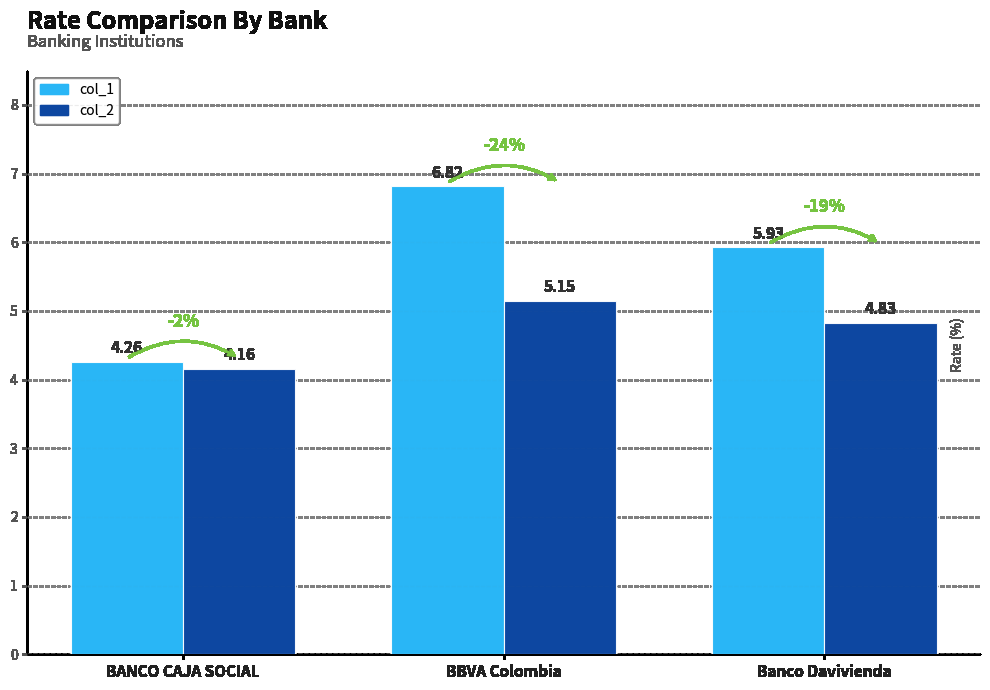

Which category has the lowest value in the col_2 series?

BANCO CAJA SOCIAL